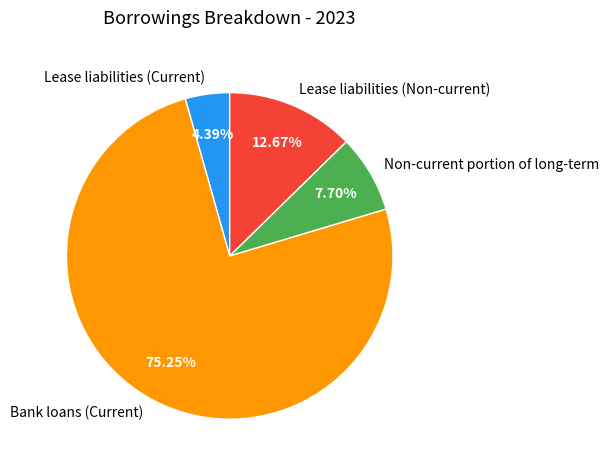

Count the number of slices in the pie.

4